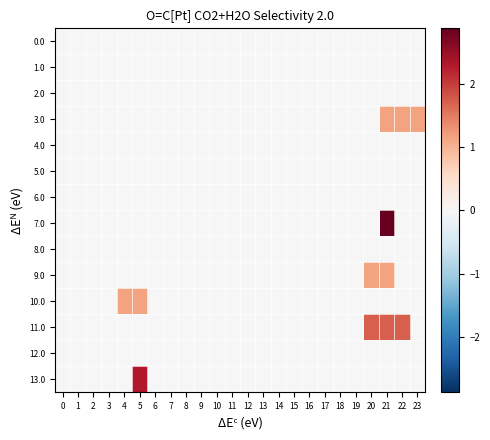

Reading left to right, transcribe all the data shown in this chart.

0.0: 0=0.0	1=0.0	2=0.0	3=0.0	4=0.0	5=0.0	6=0.0	7=0.0	8=0.0	9=0.0	10=0.0	11=0.0	12=0.0	13=0.0	14=0.0	15=0.0	16=0.0	17=0.0	18=0.0	19=0.0	20=0.0	21=0.0	22=0.0	23=0.0
1.0: 0=0.0	1=0.0	2=0.0	3=0.0	4=0.0	5=0.0	6=0.0	7=0.0	8=0.0	9=0.0	10=0.0	11=0.0	12=0.0	13=0.0	14=0.0	15=0.0	16=0.0	17=0.0	18=0.0	19=0.0	20=0.0	21=0.0	22=0.0	23=0.0
2.0: 0=0.0	1=0.0	2=0.0	3=0.0	4=0.0	5=0.0	6=0.0	7=0.0	8=0.0	9=0.0	10=0.0	11=0.0	12=0.0	13=0.0	14=0.0	15=0.0	16=0.0	17=0.0	18=0.0	19=0.0	20=0.0	21=0.0	22=0.0	23=0.0
3.0: 0=0.0	1=0.0	2=0.0	3=0.0	4=0.0	5=0.0	6=0.0	7=0.0	8=0.0	9=0.0	10=0.0	11=0.0	12=0.0	13=0.0	14=0.0	15=0.0	16=0.0	17=0.0	18=0.0	19=0.0	20=0.0	21=1.1	22=1.1	23=1.1
4.0: 0=0.0	1=0.0	2=0.0	3=0.0	4=0.0	5=0.0	6=0.0	7=0.0	8=0.0	9=0.0	10=0.0	11=0.0	12=0.0	13=0.0	14=0.0	15=0.0	16=0.0	17=0.0	18=0.0	19=0.0	20=0.0	21=0.0	22=0.0	23=0.0
5.0: 0=0.0	1=0.0	2=0.0	3=0.0	4=0.0	5=0.0	6=0.0	7=0.0	8=0.0	9=0.0	10=0.0	11=0.0	12=0.0	13=0.0	14=0.0	15=0.0	16=0.0	17=0.0	18=0.0	19=0.0	20=0.0	21=0.0	22=0.0	23=0.0
6.0: 0=0.0	1=0.0	2=0.0	3=0.0	4=0.0	5=0.0	6=0.0	7=0.0	8=0.0	9=0.0	10=0.0	11=0.0	12=0.0	13=0.0	14=0.0	15=0.0	16=0.0	17=0.0	18=0.0	19=0.0	20=0.0	21=0.0	22=0.0	23=0.0
7.0: 0=0.0	1=0.0	2=0.0	3=0.0	4=0.0	5=0.0	6=0.0	7=0.0	8=0.0	9=0.0	10=0.0	11=0.0	12=0.0	13=0.0	14=0.0	15=0.0	16=0.0	17=0.0	18=0.0	19=0.0	20=0.0	21=2.9	22=0.0	23=0.0
8.0: 0=0.0	1=0.0	2=0.0	3=0.0	4=0.0	5=0.0	6=0.0	7=0.0	8=0.0	9=0.0	10=0.0	11=0.0	12=0.0	13=0.0	14=0.0	15=0.0	16=0.0	17=0.0	18=0.0	19=0.0	20=0.0	21=0.0	22=0.0	23=0.0
9.0: 0=0.0	1=0.0	2=0.0	3=0.0	4=0.0	5=0.0	6=0.0	7=0.0	8=0.0	9=0.0	10=0.0	11=0.0	12=0.0	13=0.0	14=0.0	15=0.0	16=0.0	17=0.0	18=0.0	19=0.0	20=1.1	21=1.1	22=0.0	23=0.0
10.0: 0=0.0	1=0.0	2=0.0	3=0.0	4=1.1	5=1.1	6=0.0	7=0.0	8=0.0	9=0.0	10=0.0	11=0.0	12=0.0	13=0.0	14=0.0	15=0.0	16=0.0	17=0.0	18=0.0	19=0.0	20=0.0	21=0.0	22=0.0	23=0.0
11.0: 0=0.0	1=0.0	2=0.0	3=0.0	4=0.0	5=0.0	6=0.0	7=0.0	8=0.0	9=0.0	10=0.0	11=0.0	12=0.0	13=0.0	14=0.0	15=0.0	16=0.0	17=0.0	18=0.0	19=0.0	20=1.7	21=1.7	22=1.7	23=0.0
12.0: 0=0.0	1=0.0	2=0.0	3=0.0	4=0.0	5=0.0	6=0.0	7=0.0	8=0.0	9=0.0	10=0.0	11=0.0	12=0.0	13=0.0	14=0.0	15=0.0	16=0.0	17=0.0	18=0.0	19=0.0	20=0.0	21=0.0	22=0.0	23=0.0
13.0: 0=0.0	1=0.0	2=0.0	3=0.0	4=0.0	5=2.3	6=0.0	7=0.0	8=0.0	9=0.0	10=0.0	11=0.0	12=0.0	13=0.0	14=0.0	15=0.0	16=0.0	17=0.0	18=0.0	19=0.0	20=0.0	21=0.0	22=0.0	23=0.0